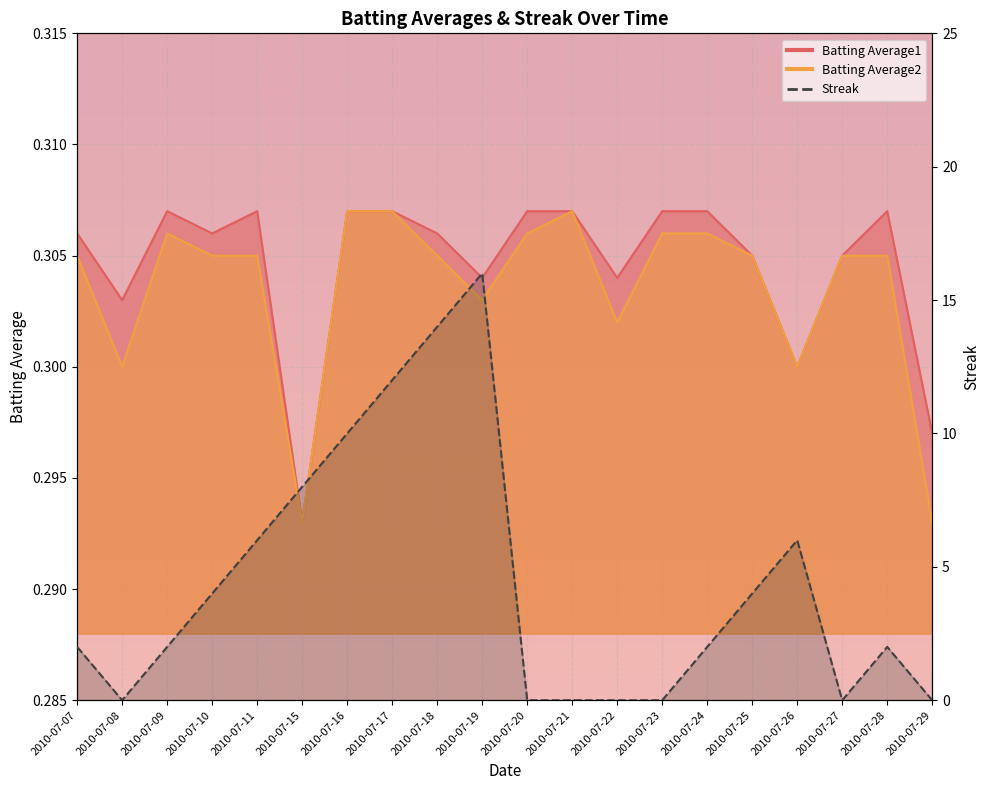

List the series in order of their peak value, lowest first.

Batting Average1, Batting Average2, Streak